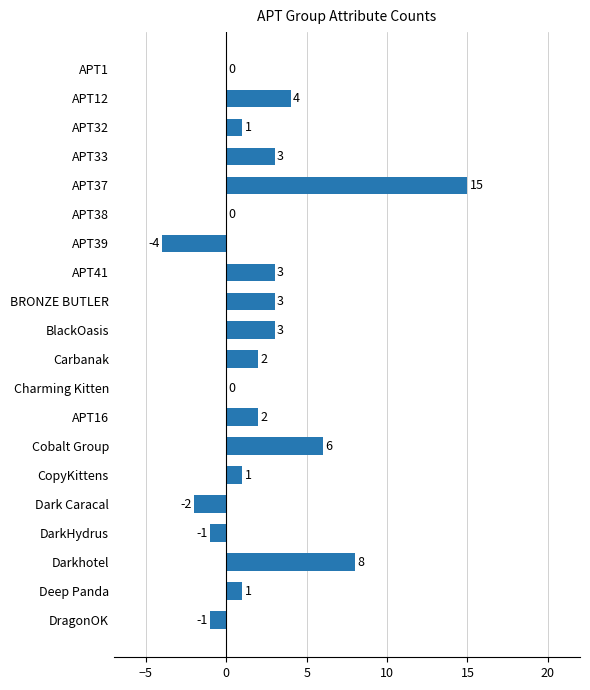

How many series are shown in this chart?

1